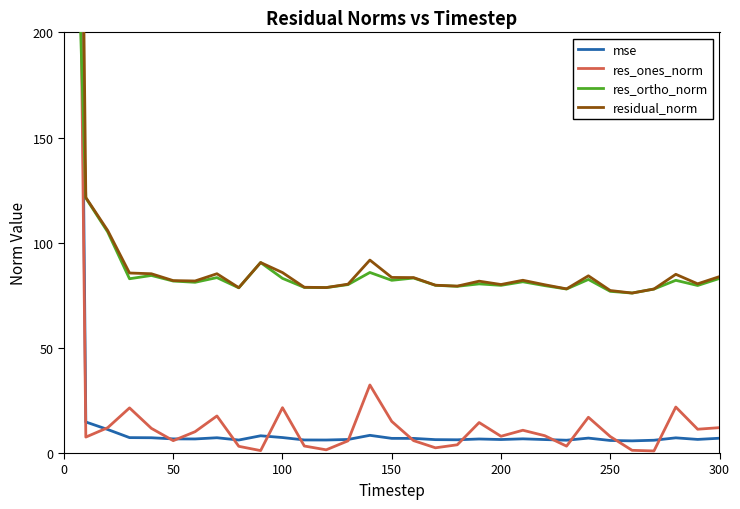

Does the chart display data point markers on the line(s)?

No